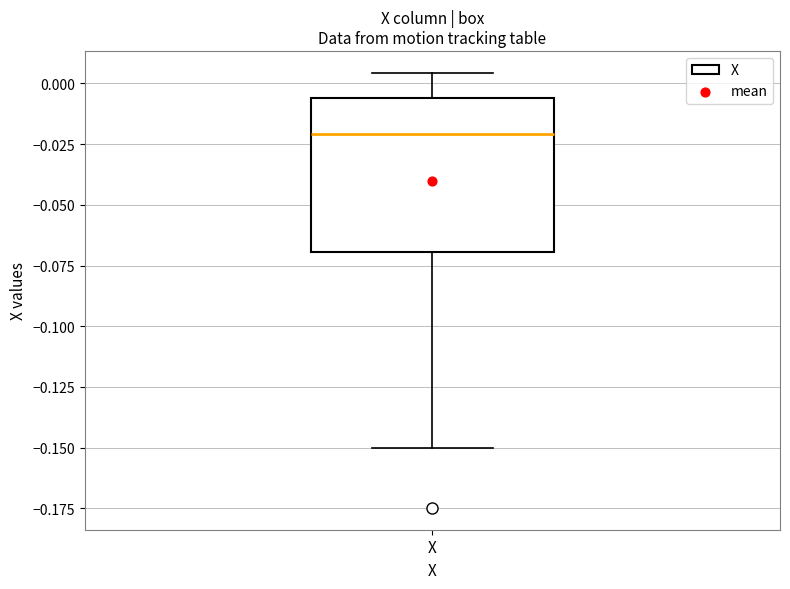

Transcribe this box plot: give where the median line is, the range the box spans, and where the two whiskers end, as read against the y-axis. The values are not printed on the chart, so give them approximately, as read against the axis.

median -0.020, box -0.070 to -0.005, whiskers -0.150 to 0.005